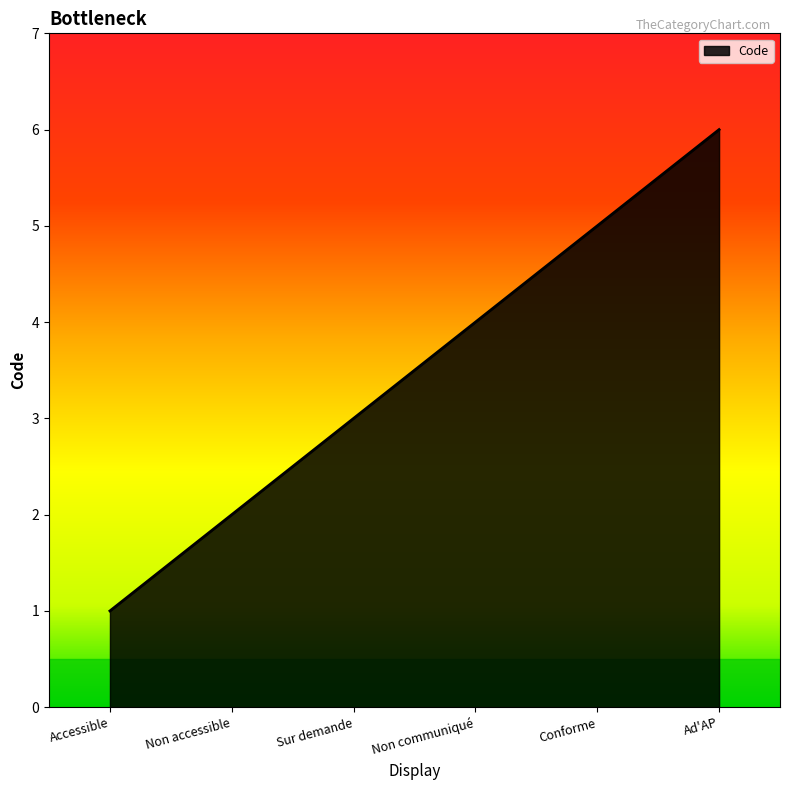

The chart shows a value of 1 at Accessible. True or false?

True